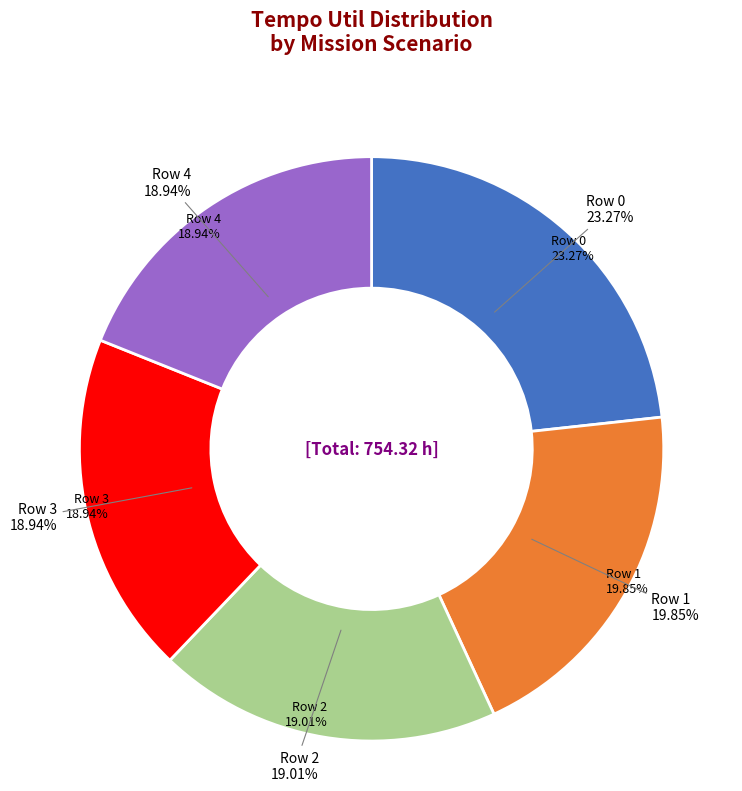

What portion of the pie excludes Row 1?

80.1%